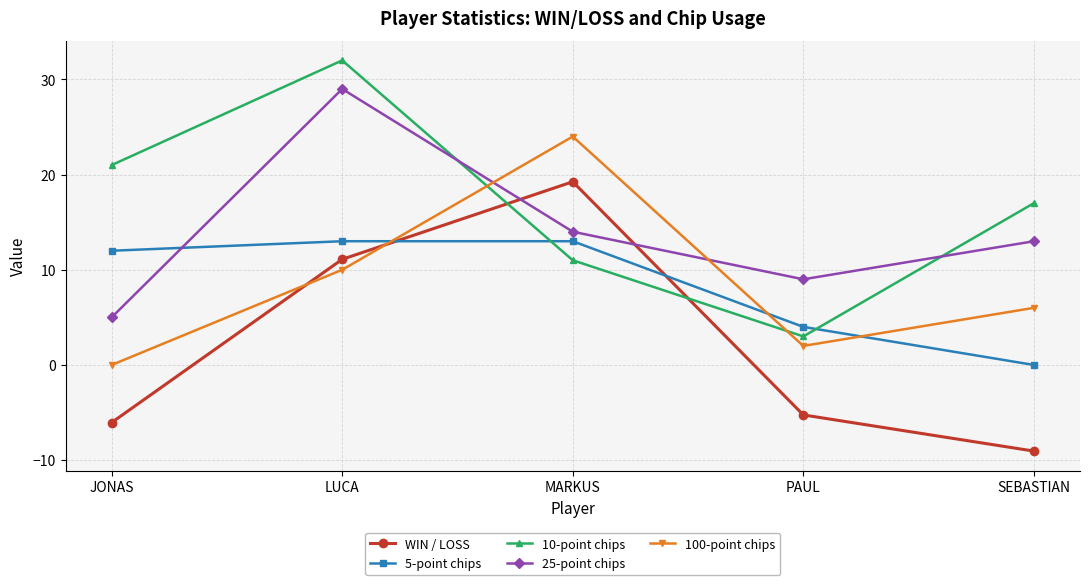

Which category has the lowest value in the WIN / LOSS series?

SEBASTIAN